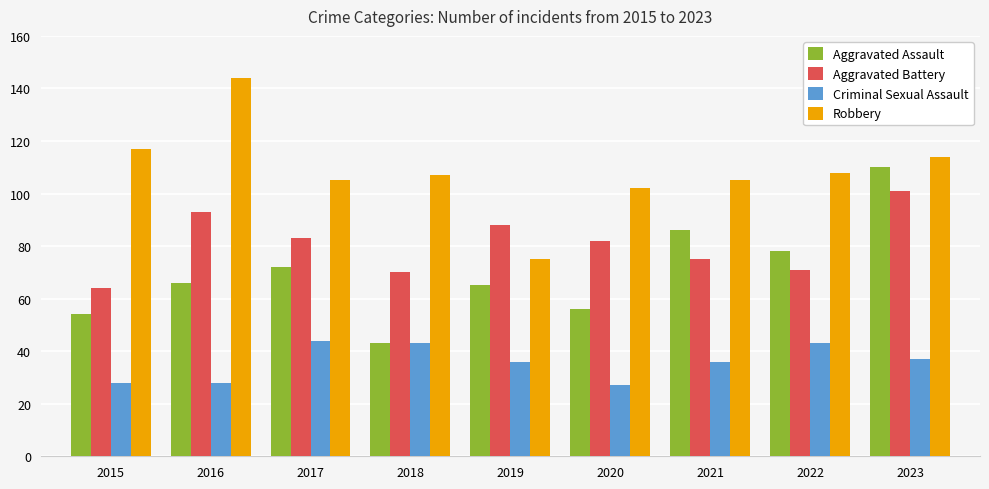

Reading left to right, list all the values displayed in this chart.

Aggravated Assault: 54	66	72	43	65	56	86	78	110
Aggravated Battery: 64	93	83	70	88	82	75	71	101
Criminal Sexual Assault: 28	28	44	43	36	27	36	43	37
Robbery: 117	144	105	107	75	102	105	108	114